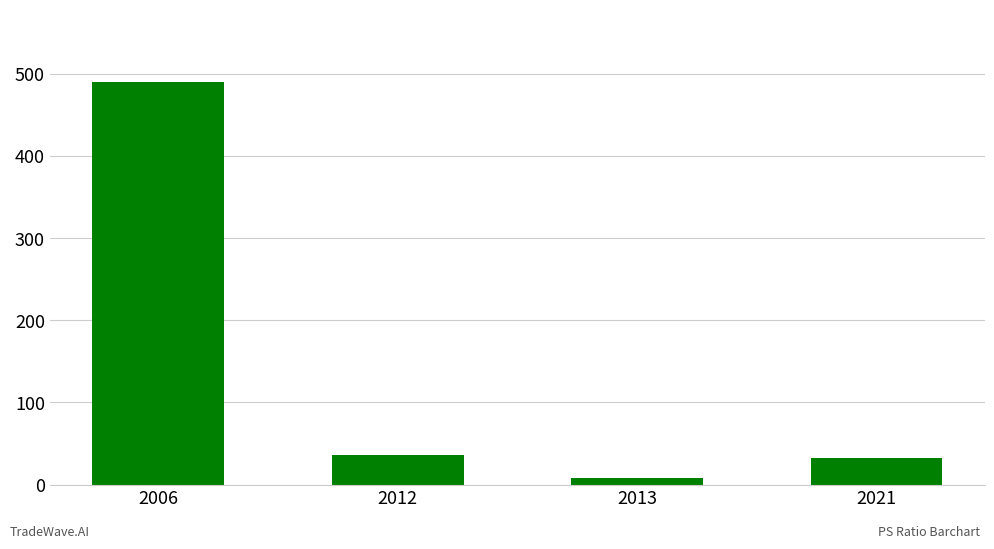

Does the chart contain stacked bars?

No